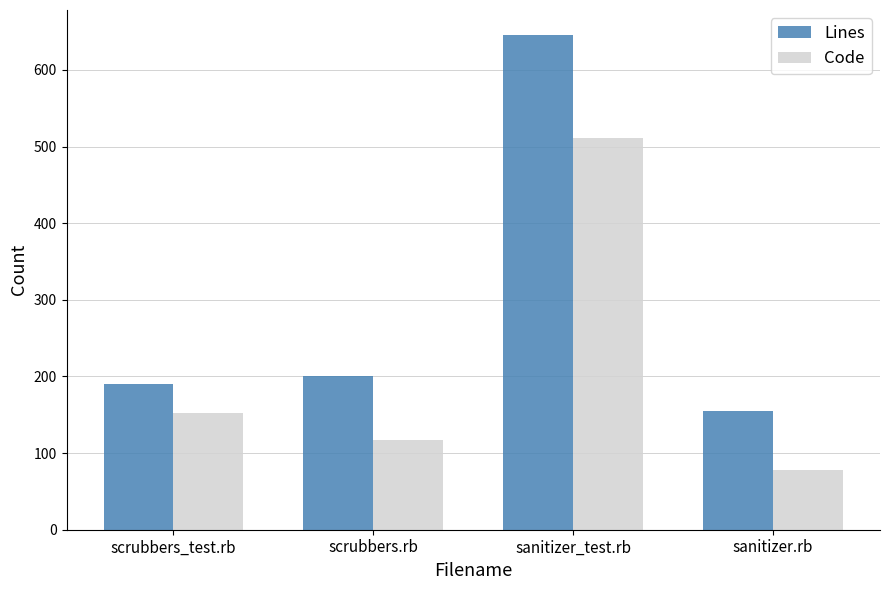

What is the lowest value of the Code series?

78